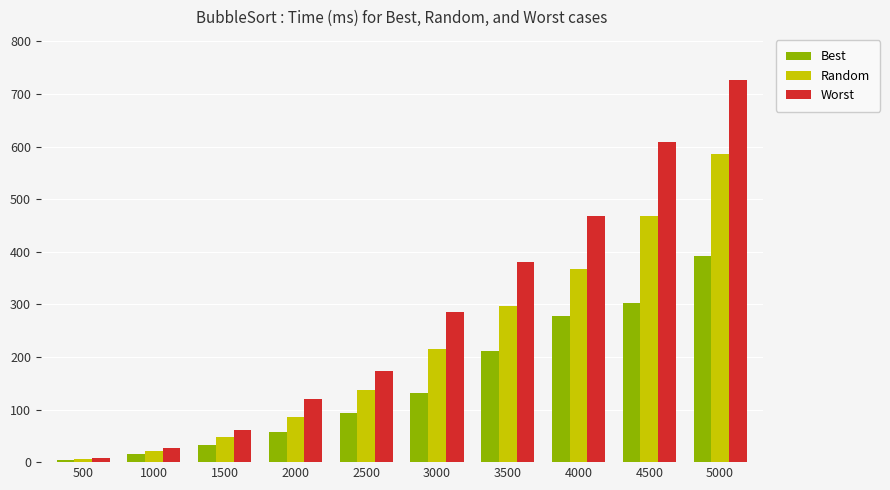

Which category has the lowest value in the Random series?

500